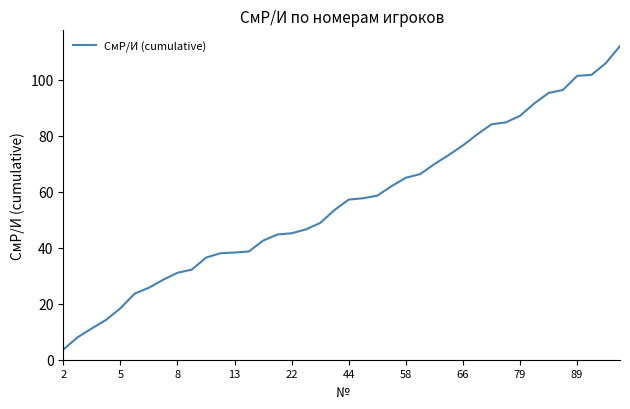

What is the difference between the maximum and minimum values?

108.4